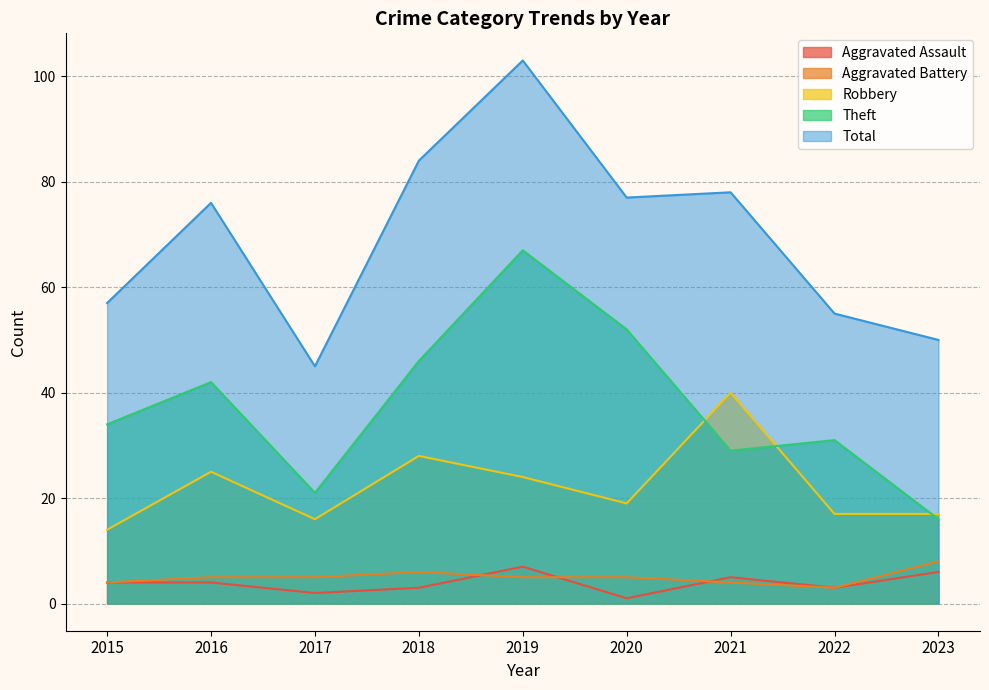

Which category has the lowest value across all series?

2020